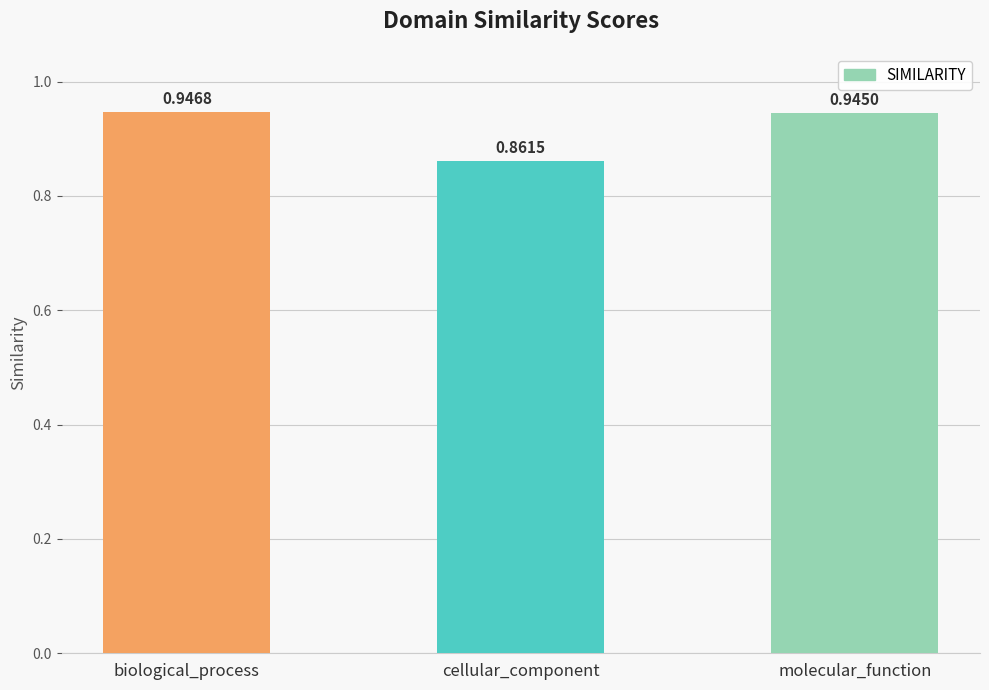

Which label corresponds to the largest value in the chart?

biological_process